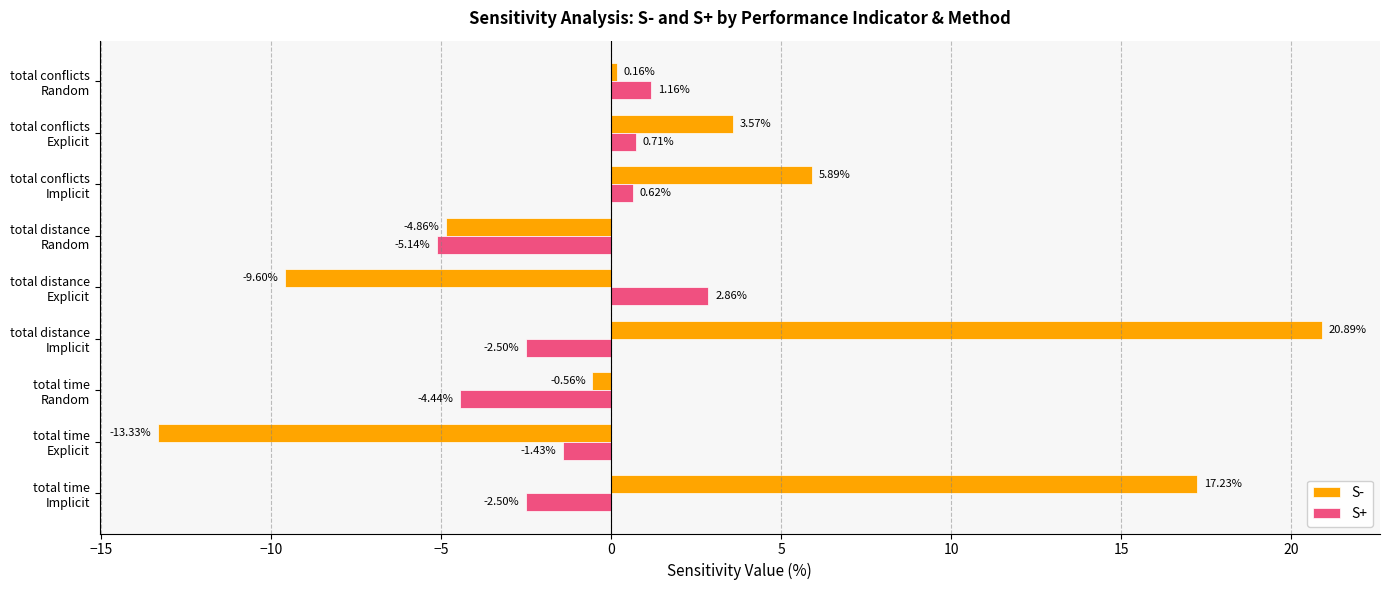

How many values in the S+ series exceed -1?

4